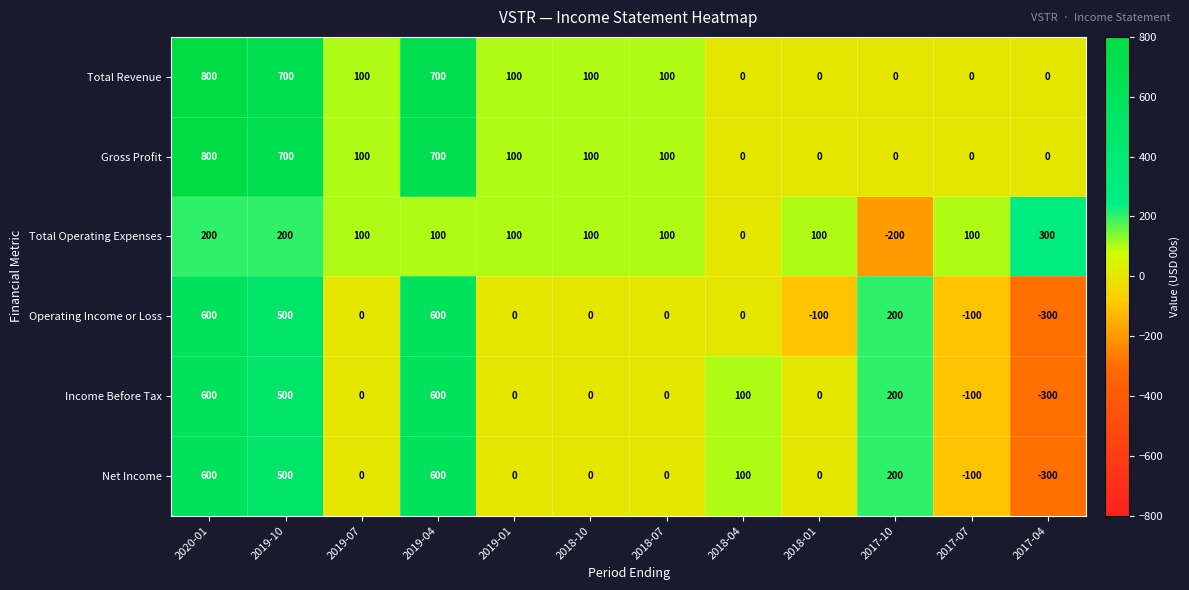

Count the number of data series in this chart.

6